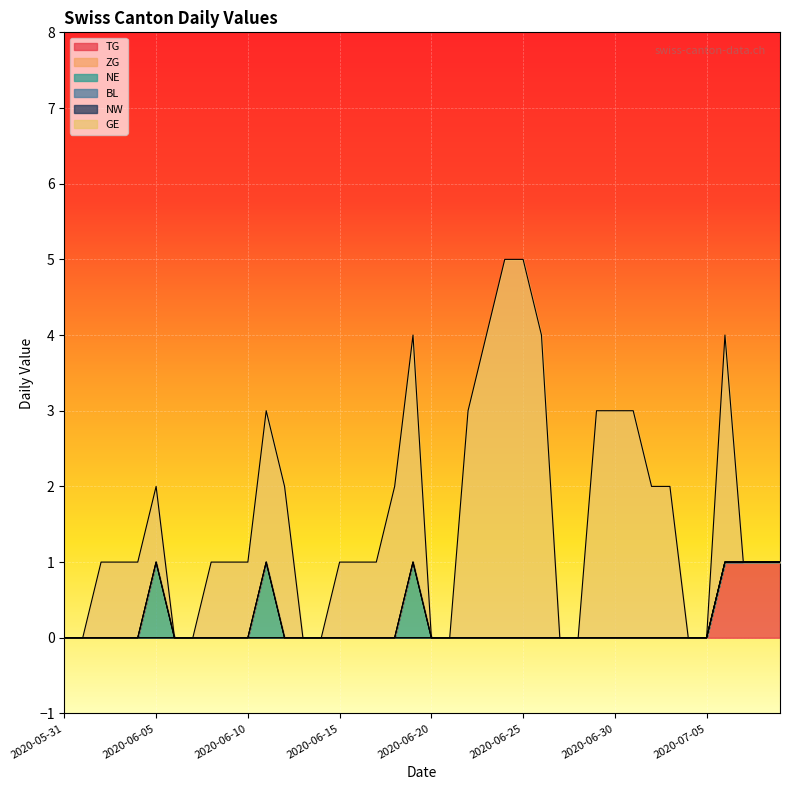

True or false: GE and NW cross at least once.

False